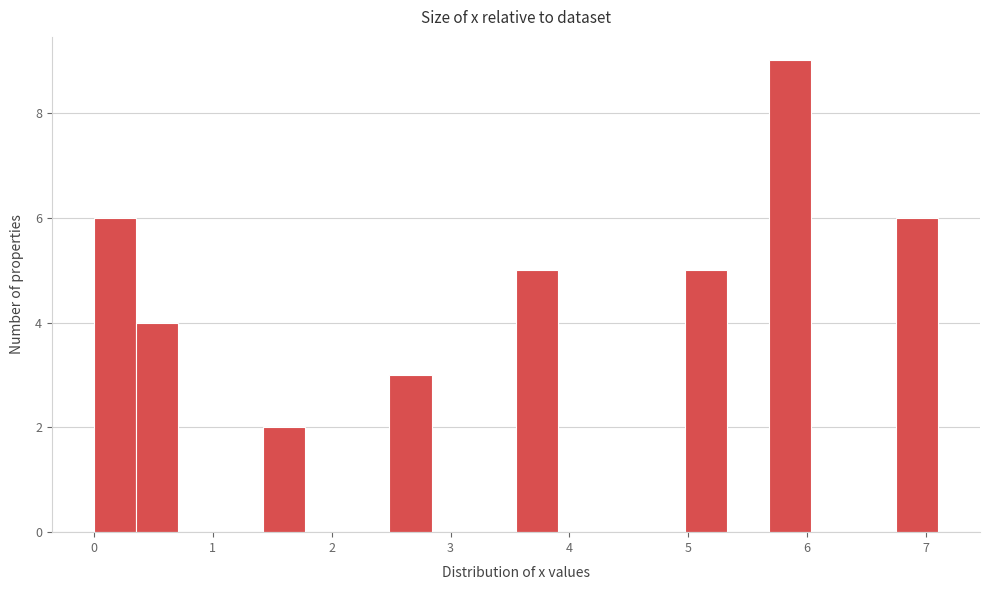

Around what value on the x-axis is the tallest bar? Give the approximate position of its centre, as read against the axis.

5.9